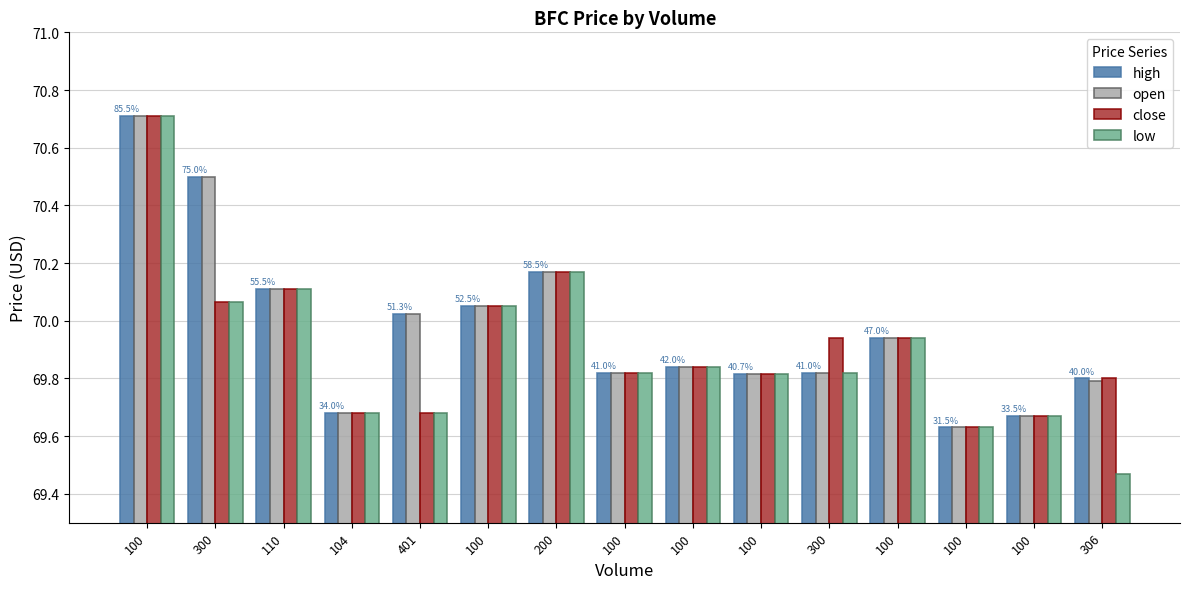

Rank the categories by close value from lowest to highest.

100, 100, 104, 401, 306, 100, 100, 100, 300, 100, 100, 300, 110, 200, 100